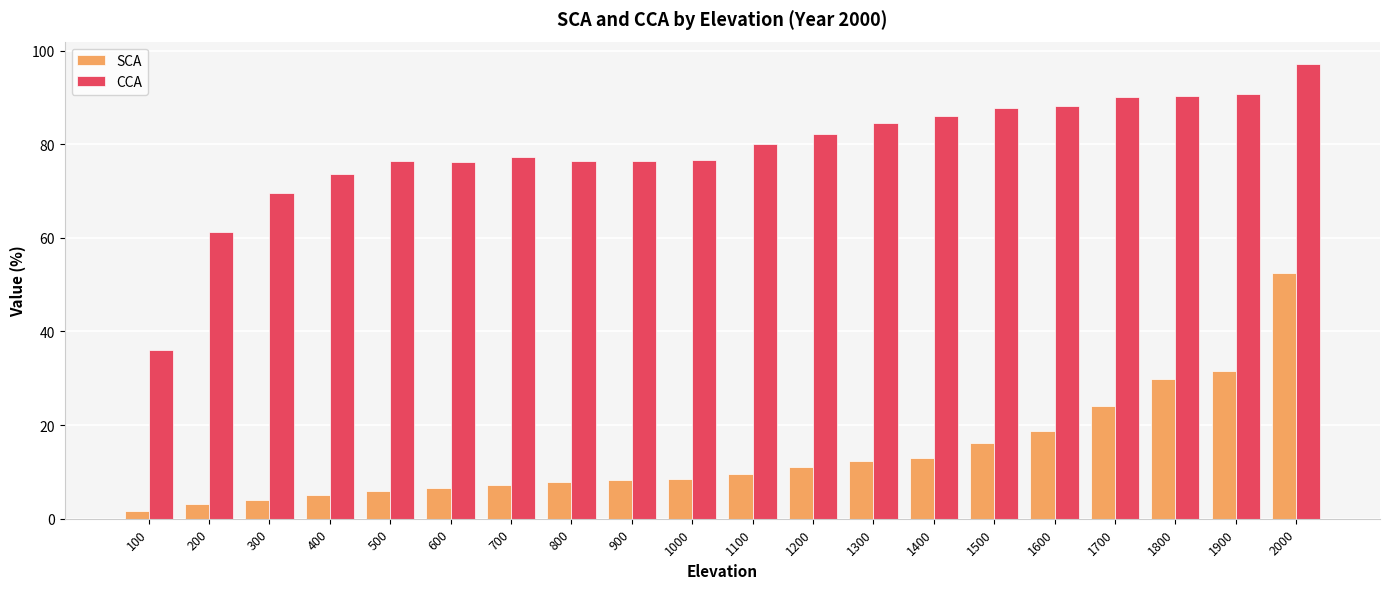

Which series changed the most between 1300 and 1500?

SCA